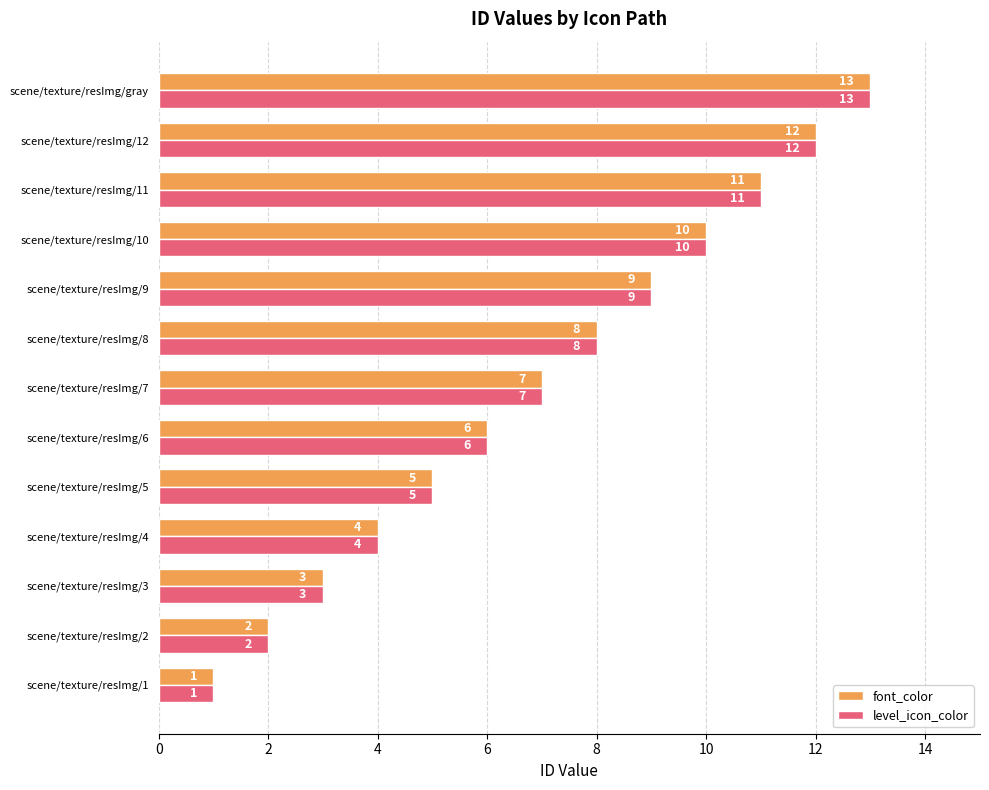

The value of font_color at scene/texture/resImg/2 is 3. True or false?

False